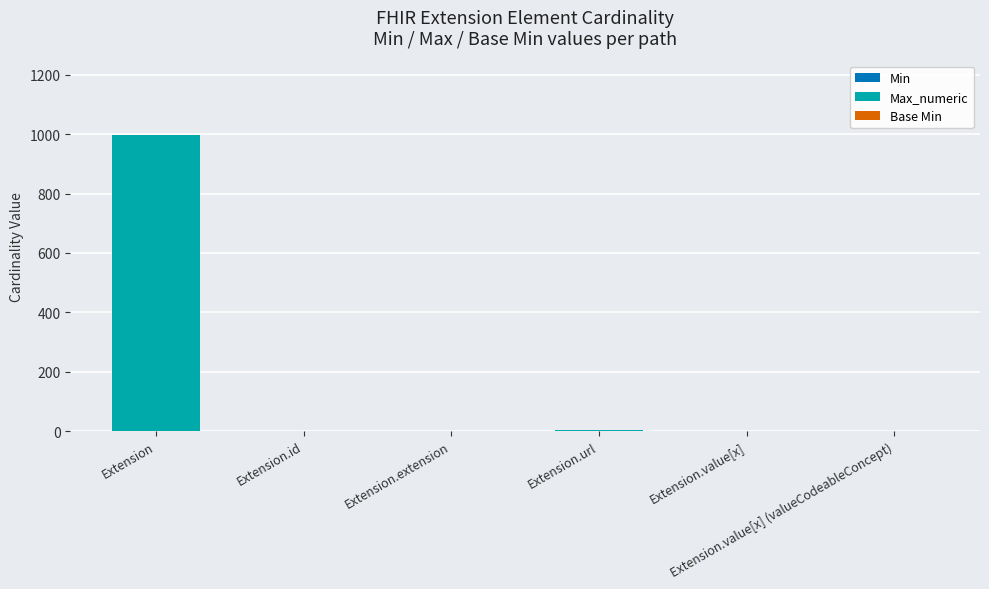

Are the bars grouped side by side (vs. stacked)?

No